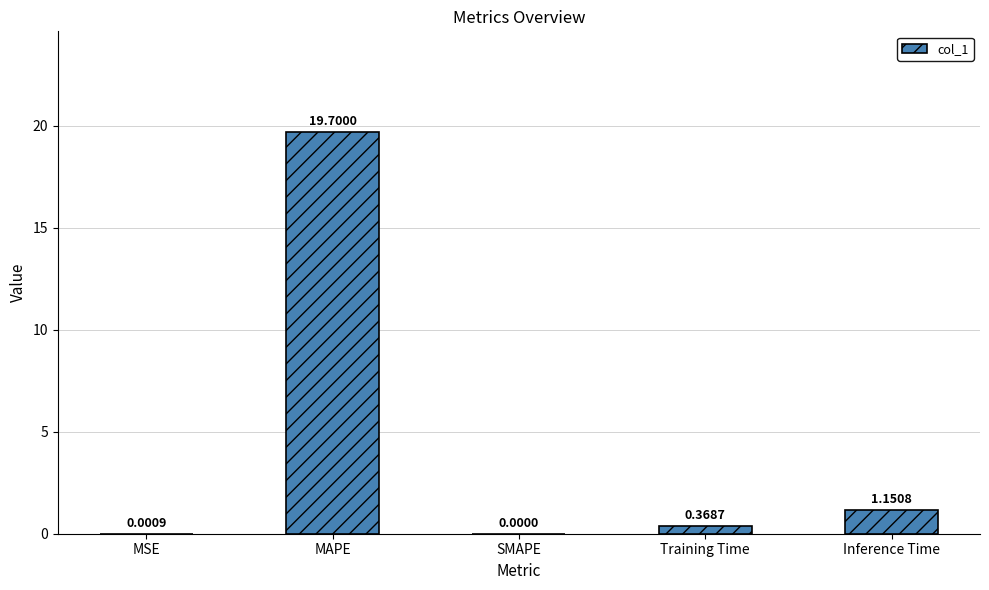

What is the sum of the values at MAPE and SMAPE?

19.7